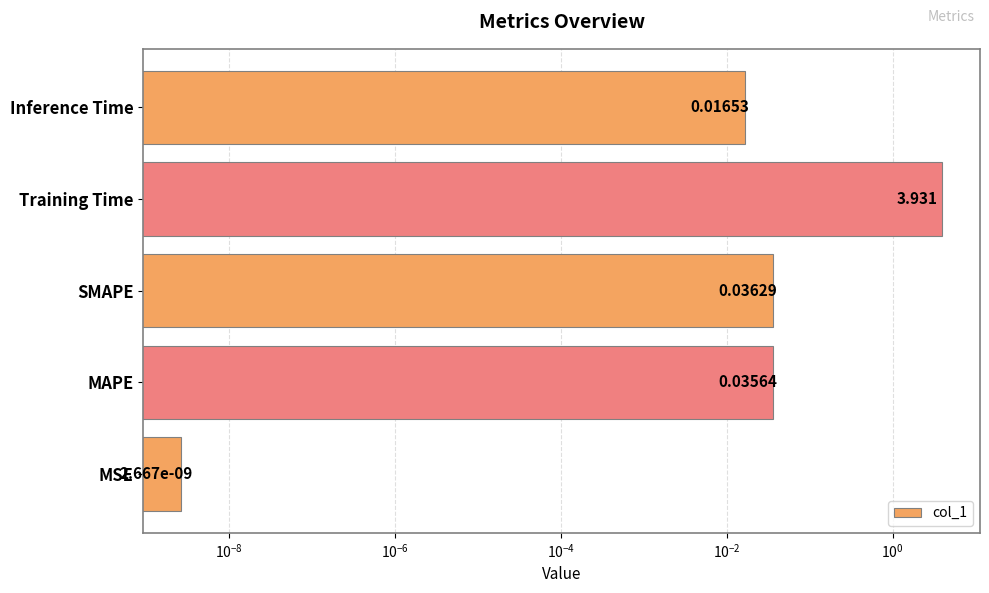

How many categories are shown in the chart?

5